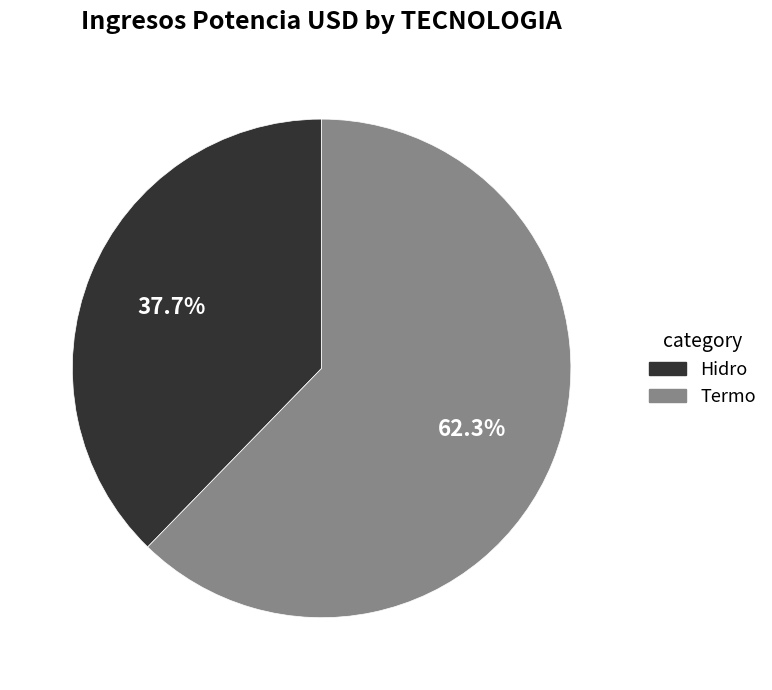

How many segments does this pie chart have?

2